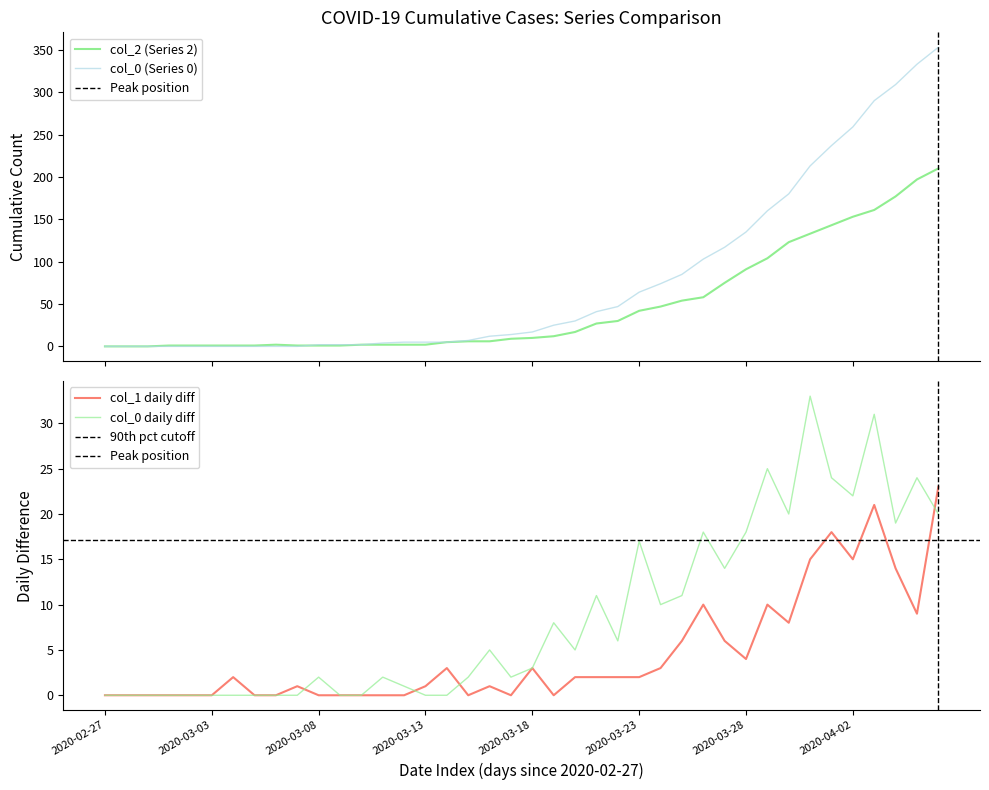

What is the total value across all series at 2020-03-07?

1